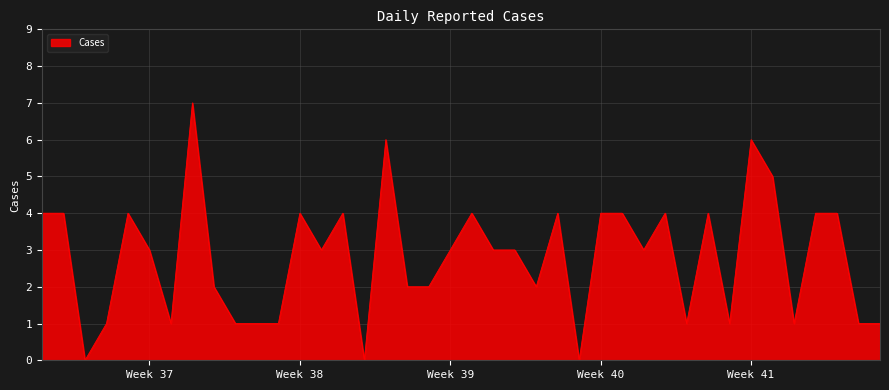

What is the maximum value shown in the chart?

7